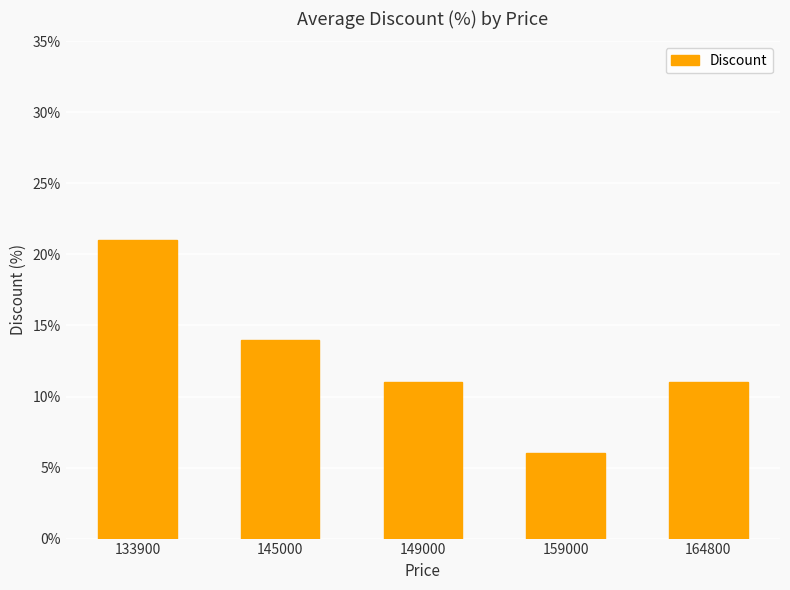

Is it true that the value at 164800 is 11?

True